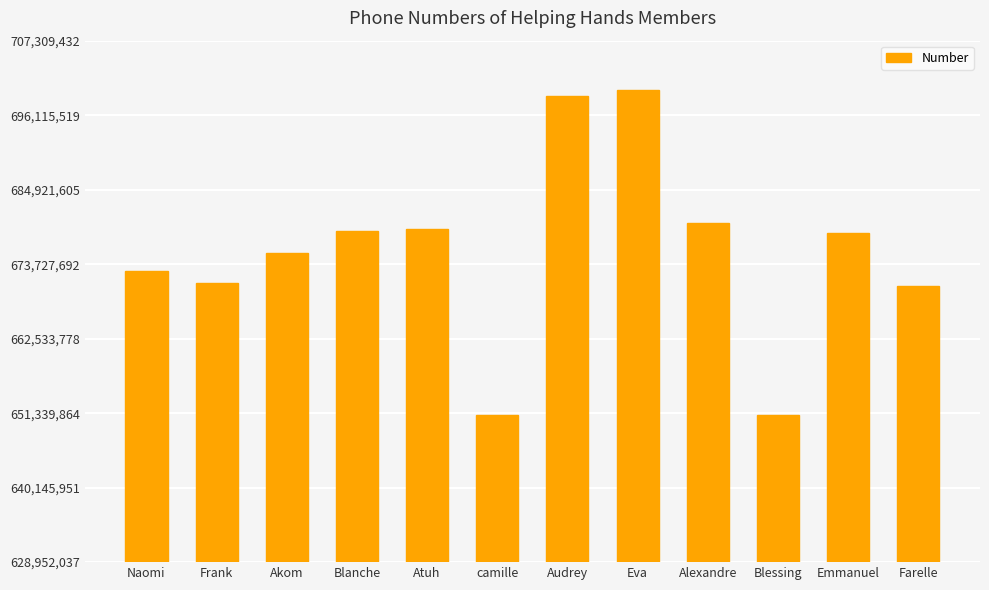

How many bars are there in total?

12